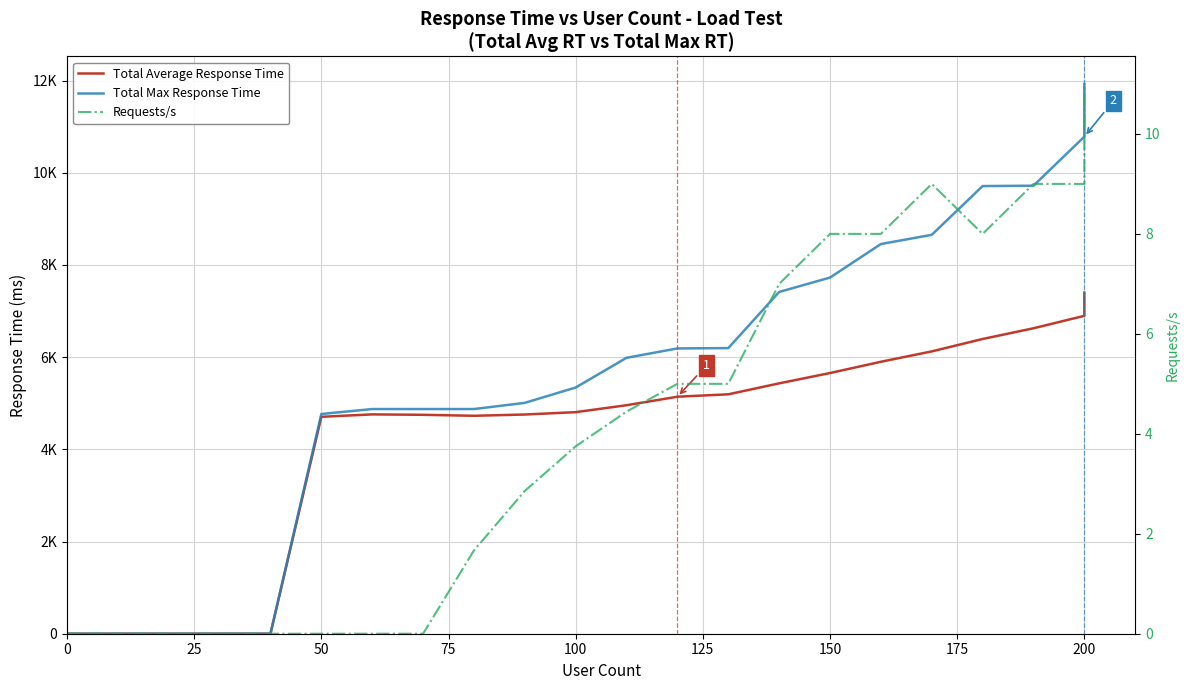

What is the sum of all Requests/s values?

192.4